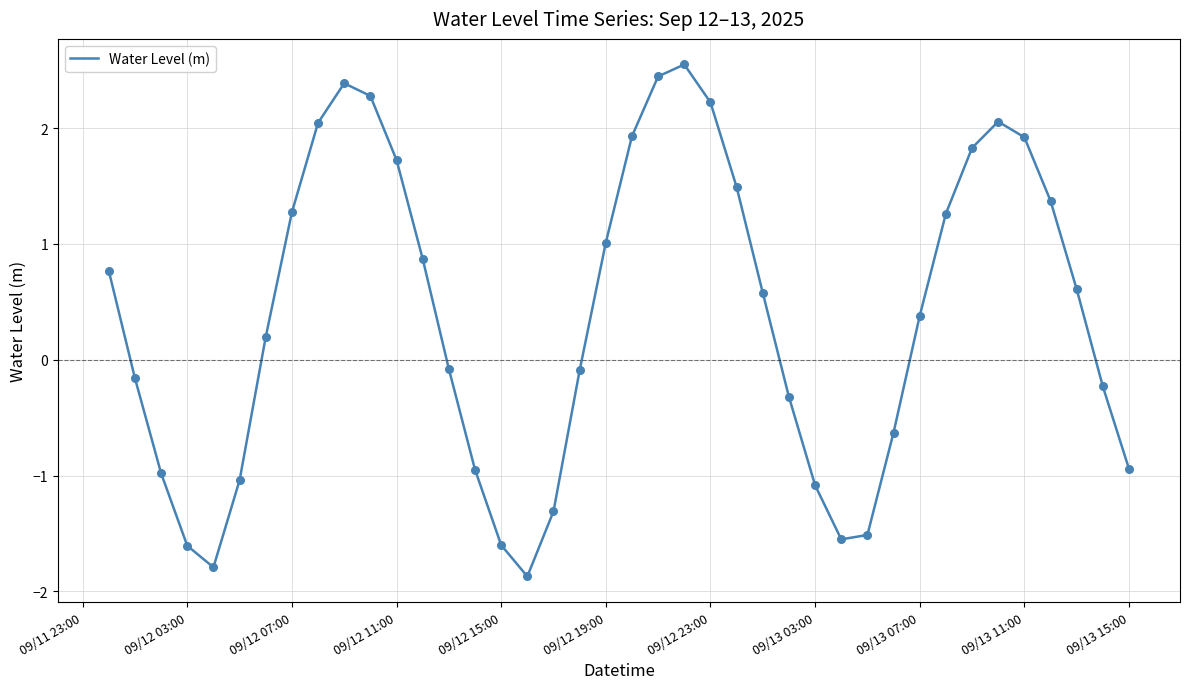

What is the smallest value displayed?

-1.9